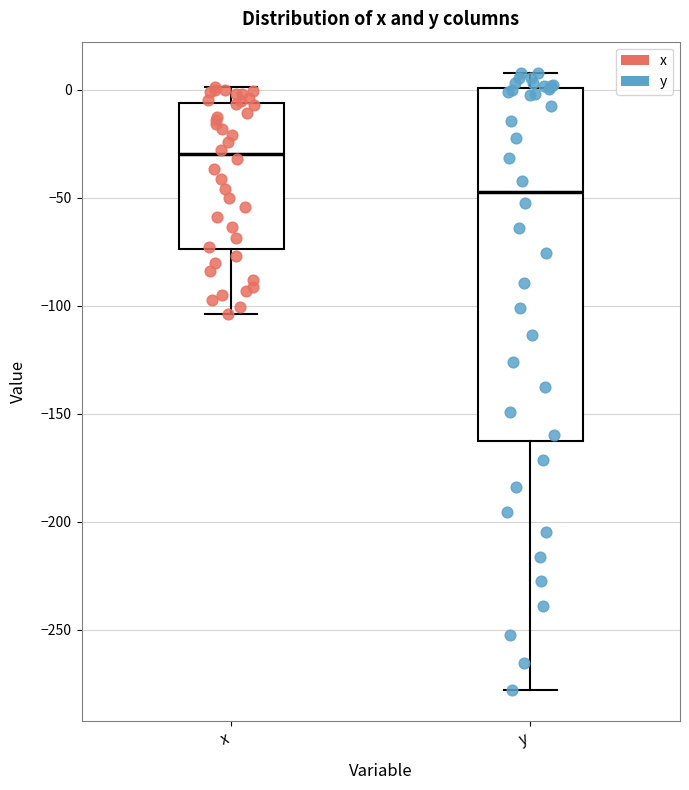

Which box's median line is the highest?

x